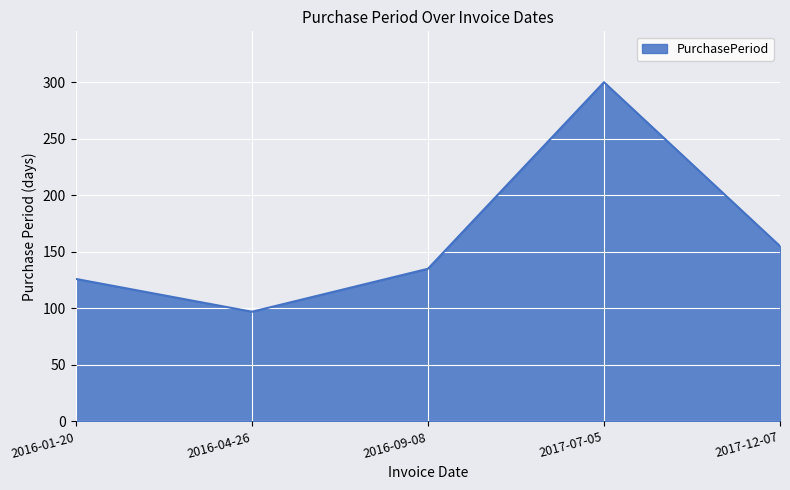

The value at 2017-12-07 is 220. True or false?

False